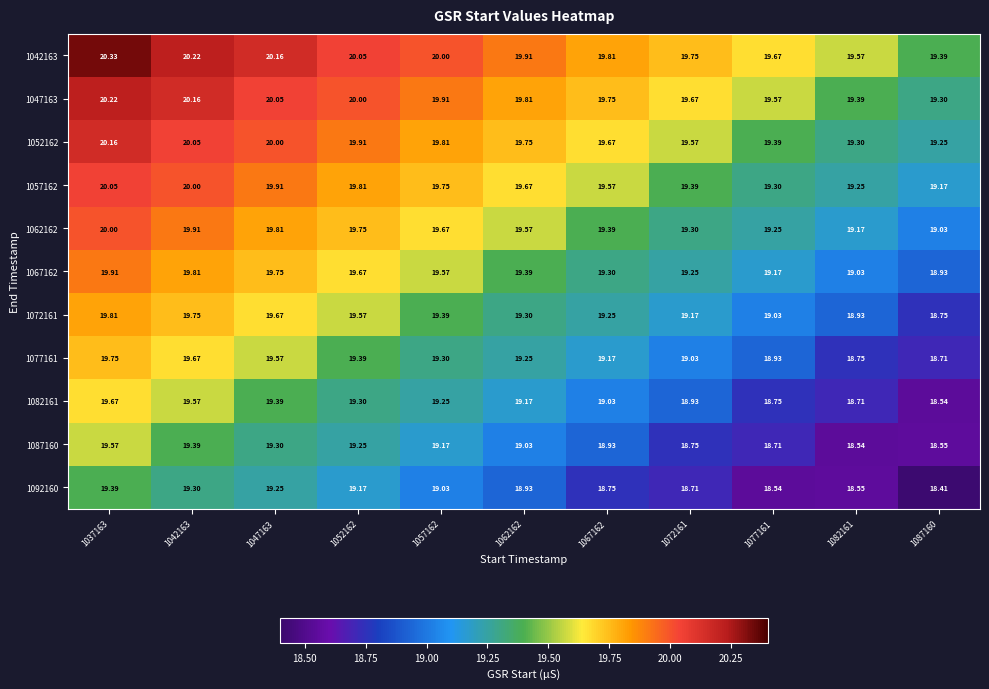

Is the value of 1082161 at 1082161 greater than the value of 1047163 at 1062162?

No